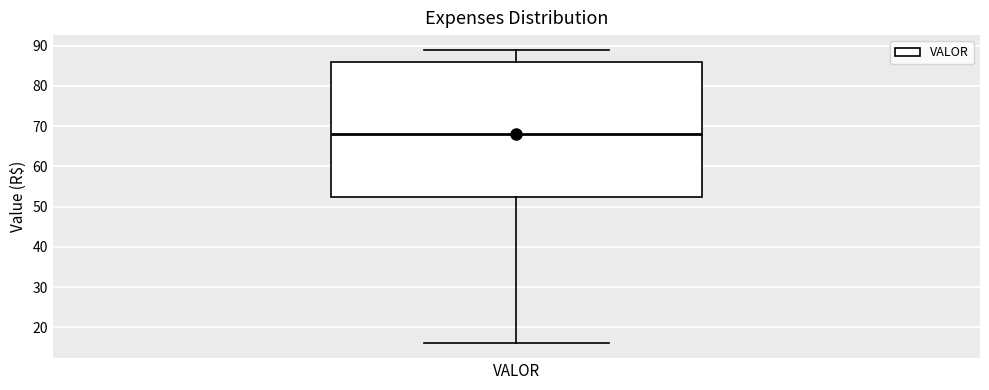

Transcribe this box plot: give where the median line is, the range the box spans, and where the two whiskers end, as read against the y-axis. The values are not printed on the chart, so give them approximately, as read against the axis.

median 68, box 53 to 86, whiskers 16 to 89